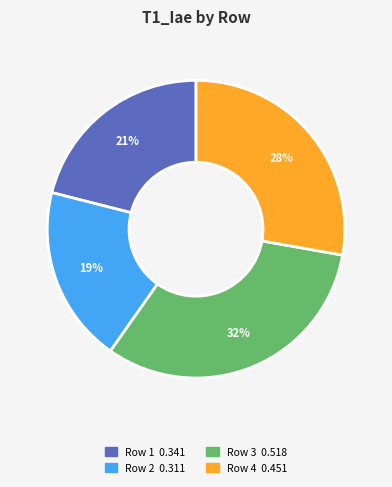

Does any single category account for the majority?

No